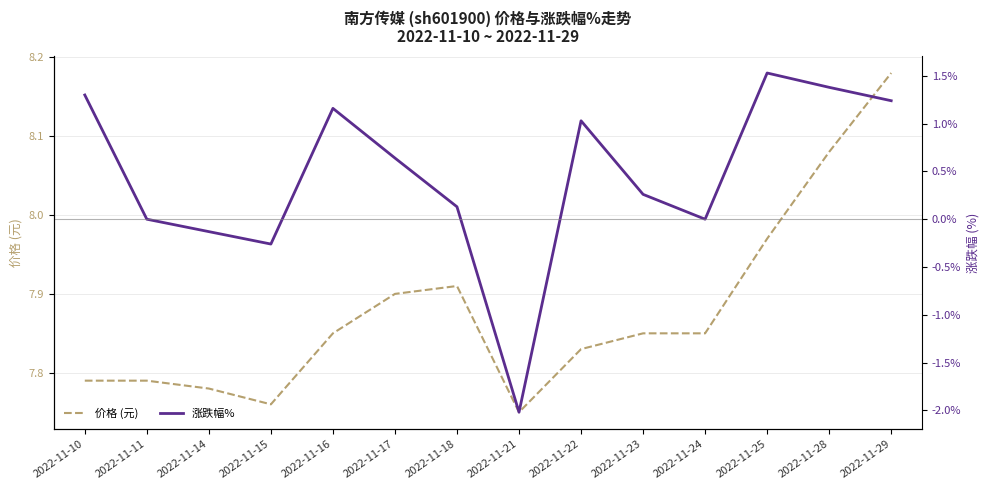

How many values in the 涨跌幅% series exceed 0?

9